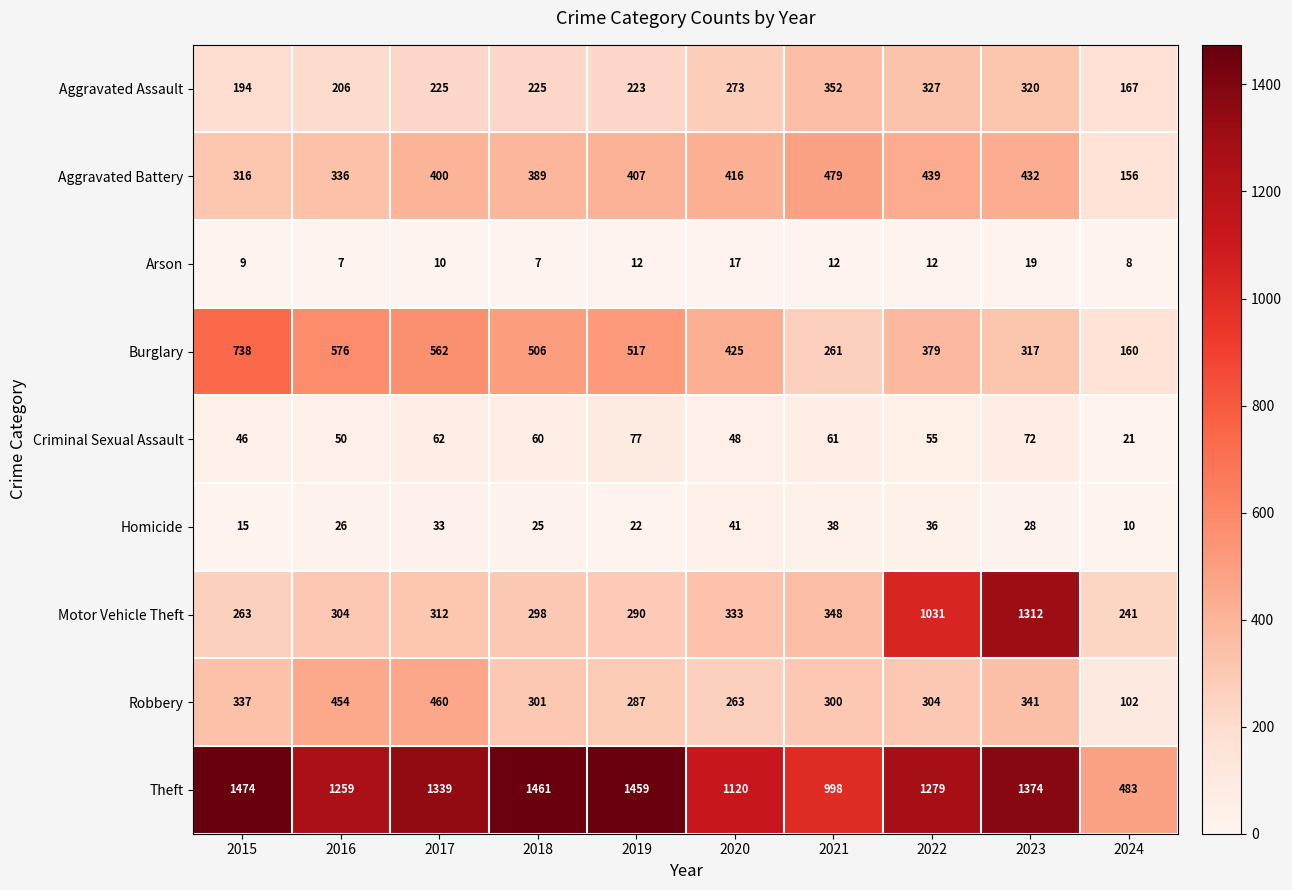

How many categories are shown in the chart?

10